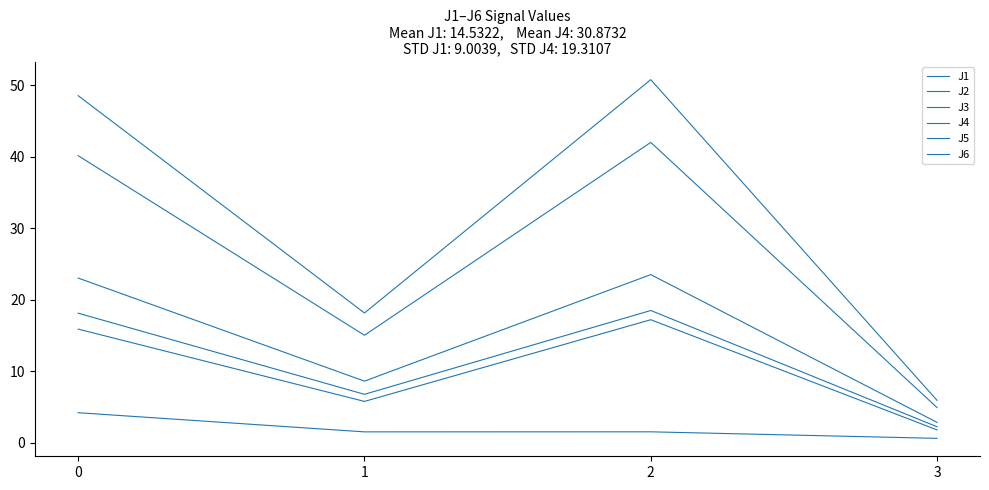

List the labels in order of J3 value, smallest first.

3, 1, 2, 0